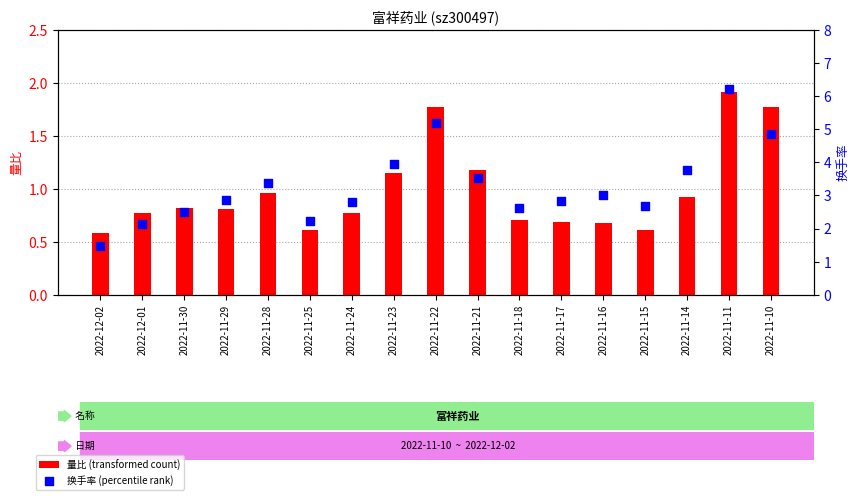

At which category is the sum across all series the highest?

2022-11-11